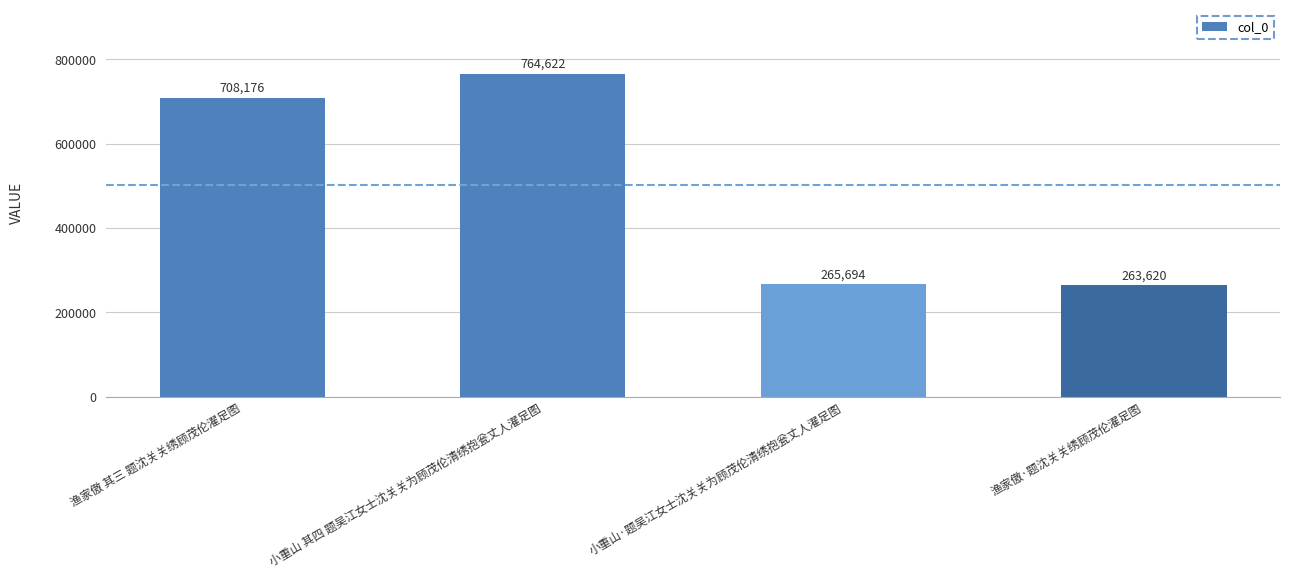

How many values are below 708176?

2